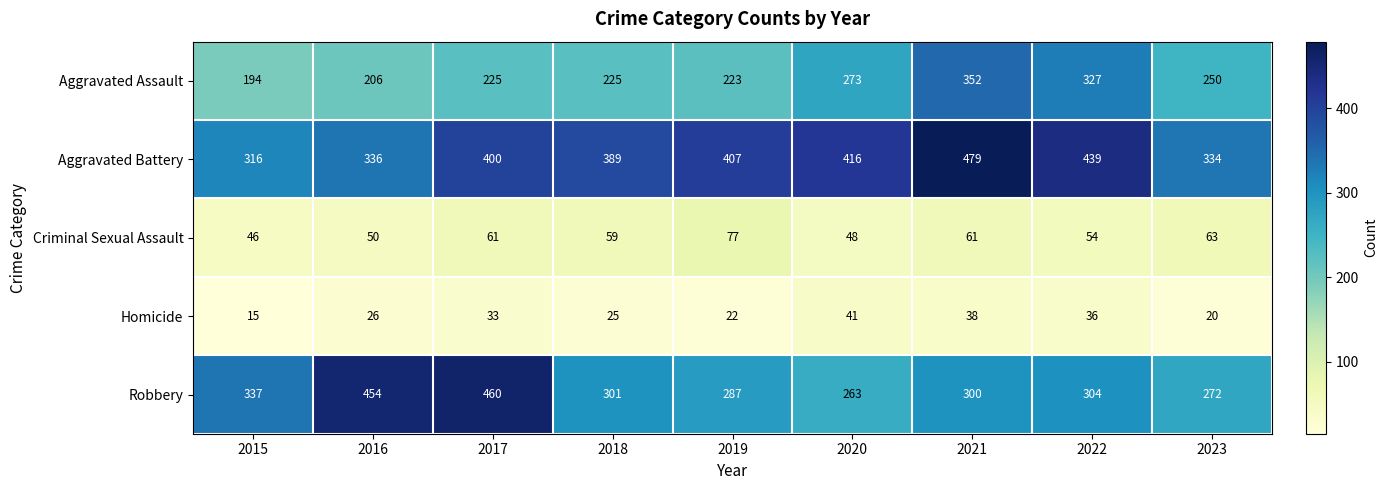

What is the total value across all series at 2023?

939